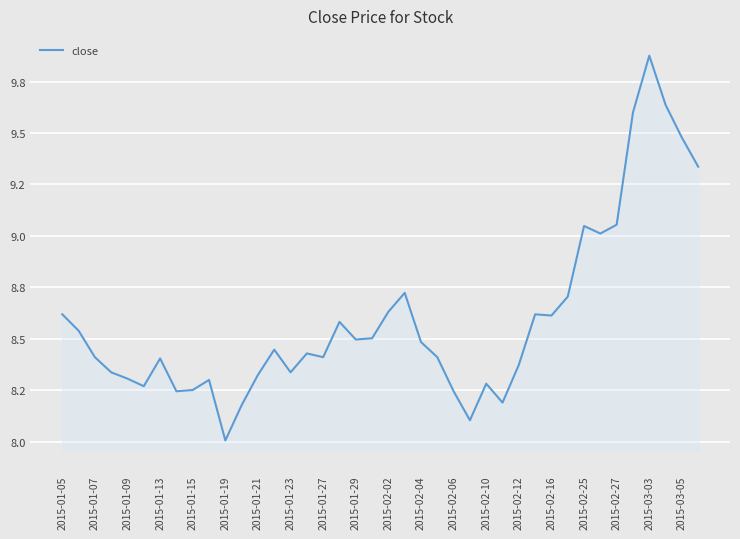

Where is the first local maximum?

2015-01-13